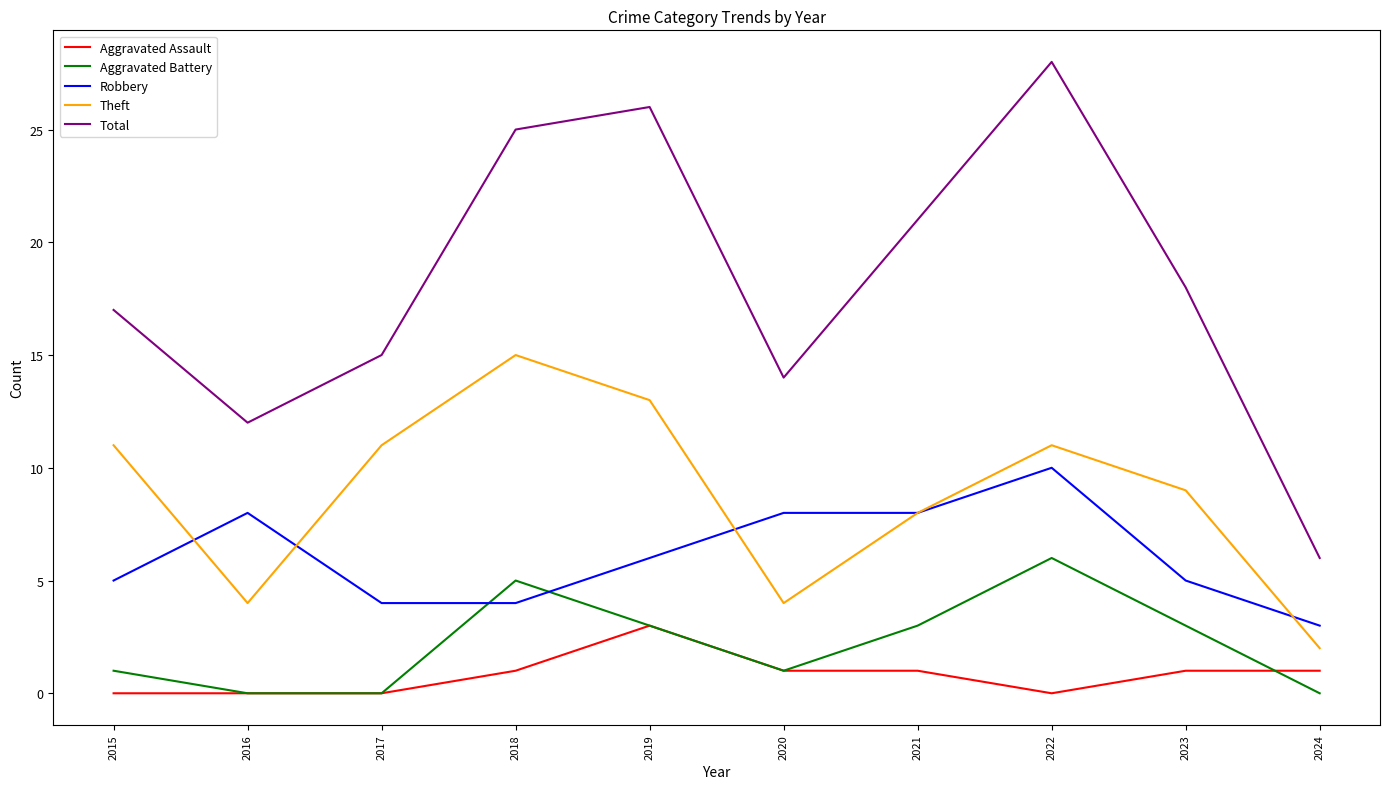

What is the spread (max minus min) of values at 2020?

13